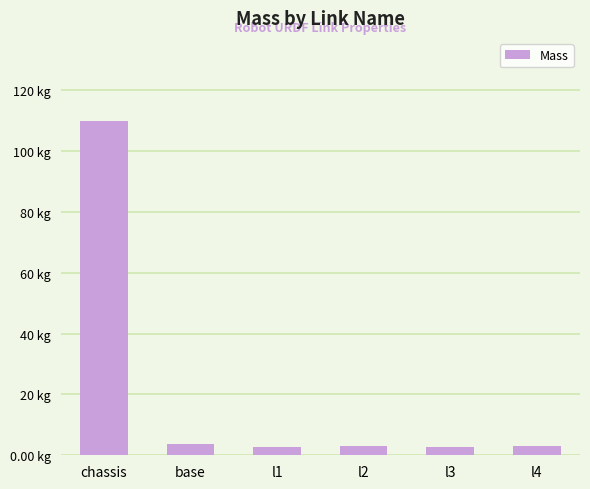

Rank the categories by value from lowest to highest.

l1, l3, l4, l2, base, chassis